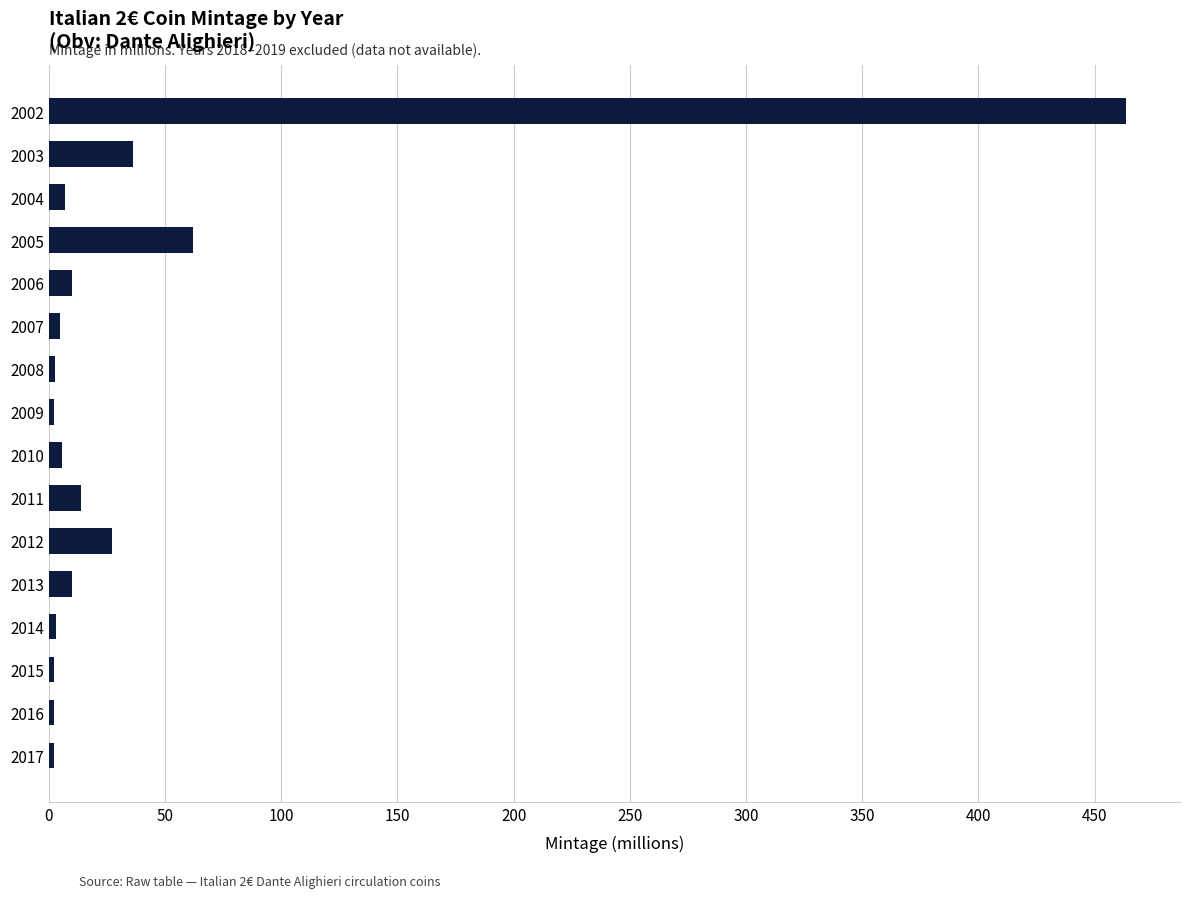

What is the average value?

40.9